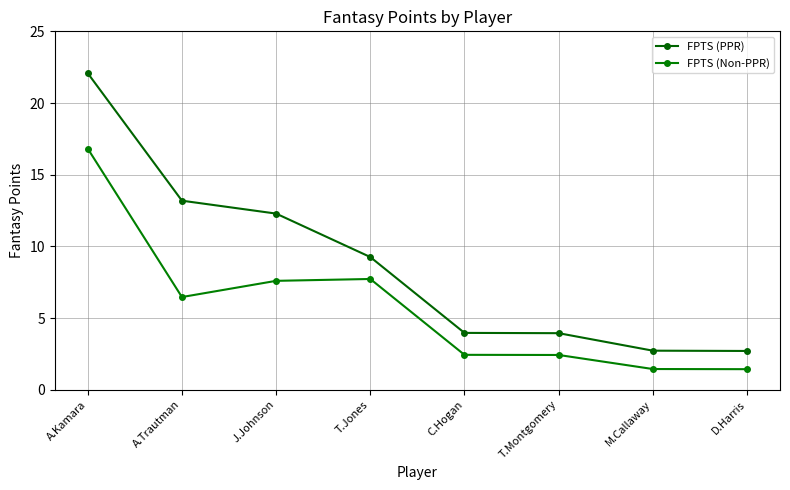

What is the minimum value shown in the chart?

1.4